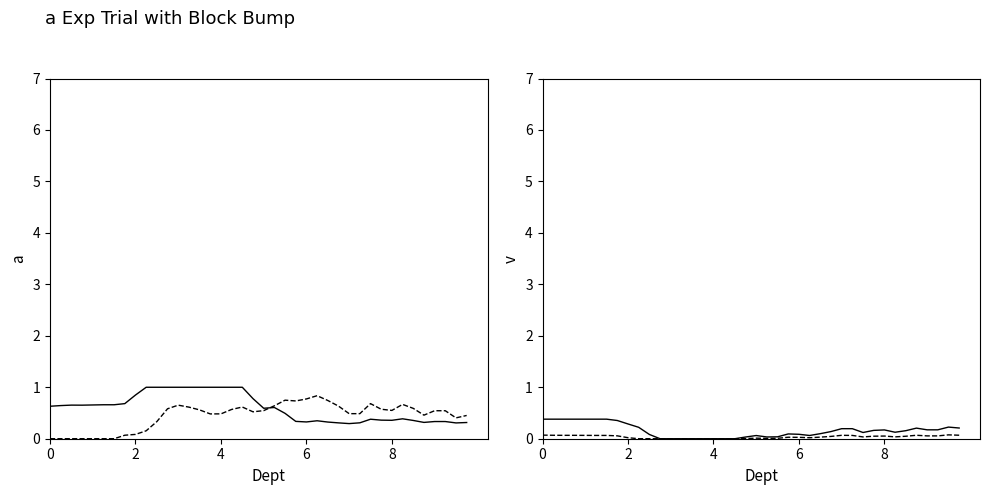

What are all the series names shown in the legend?

SW, VSH, PHI, W_Tar